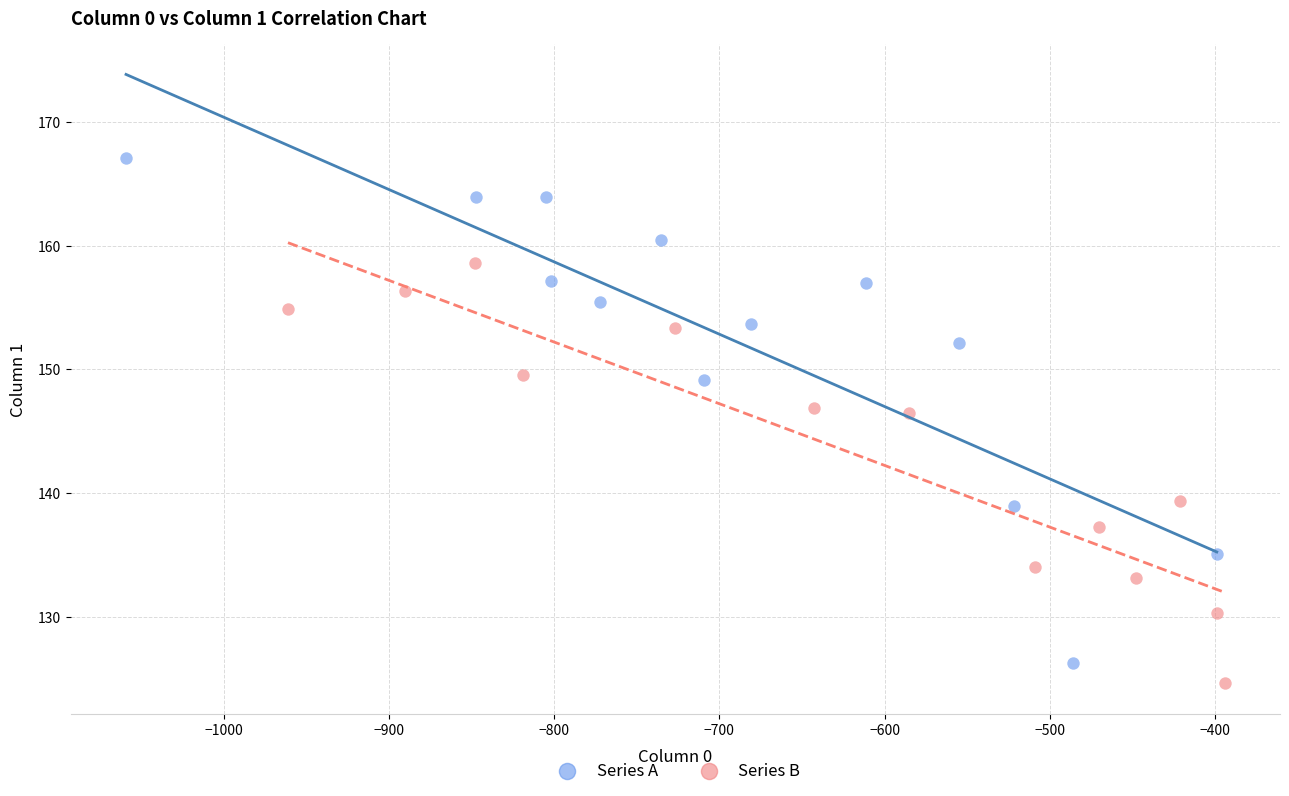

Which series has the widest spread of Y values?

Series A